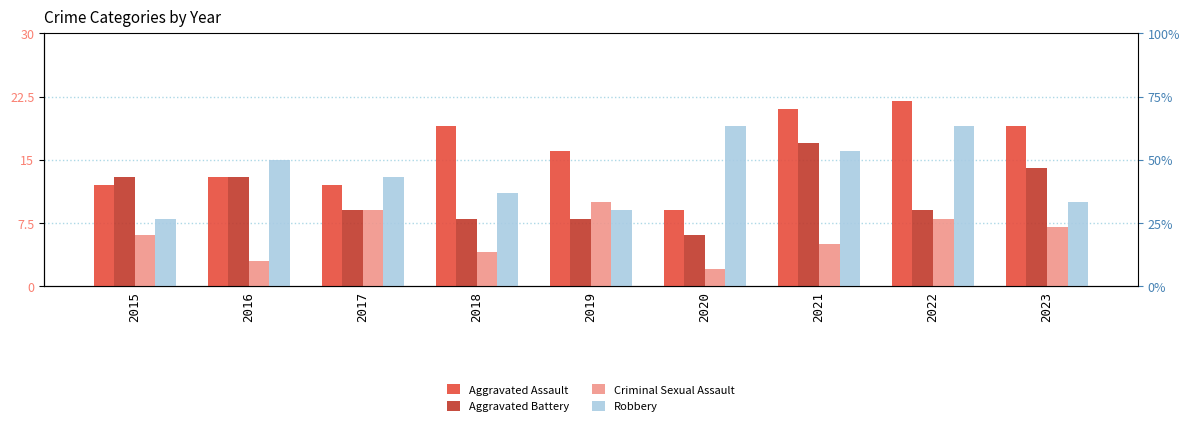

What is the spread (max minus min) of values at 2017?

4